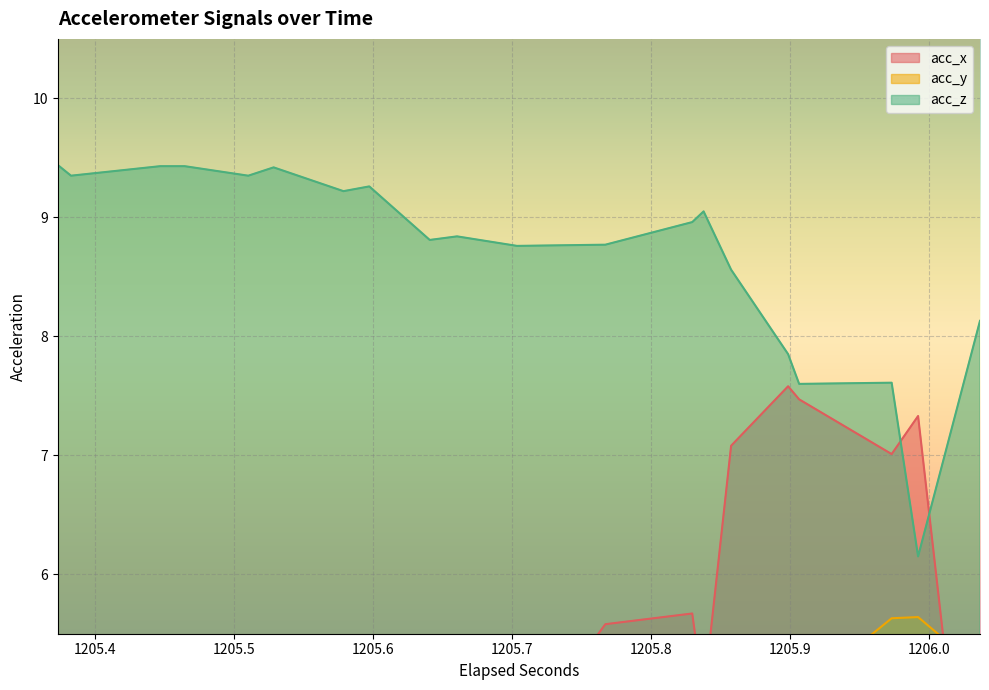

What is the smallest value displayed?

0.4